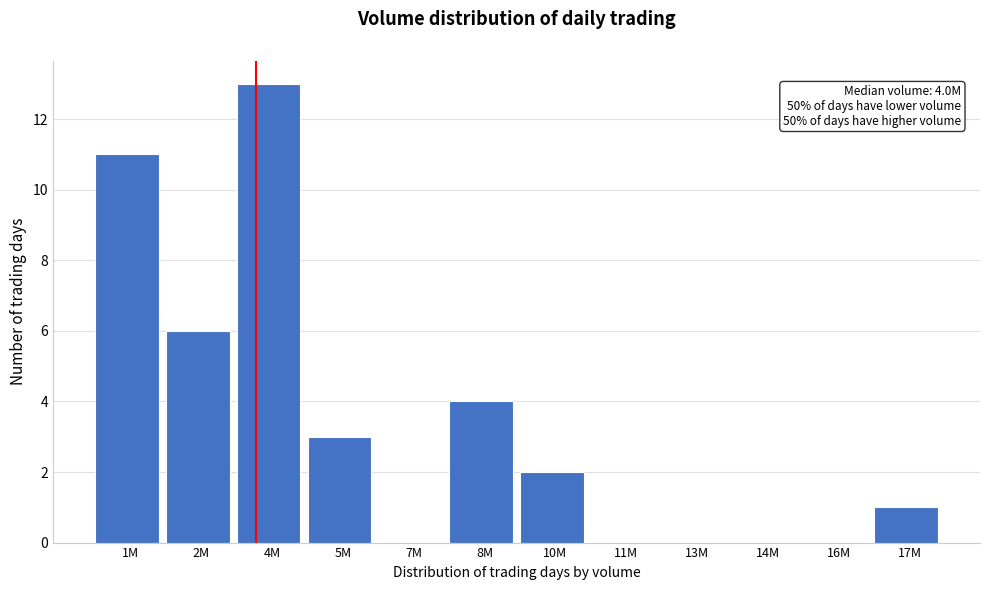

Reading left to right, transcribe all the data shown in this chart.

1M=11	2M=6	4M=13	5M=3	7M=0	8M=4	10M=2	11M=0	13M=0	14M=0	16M=0	17M=1